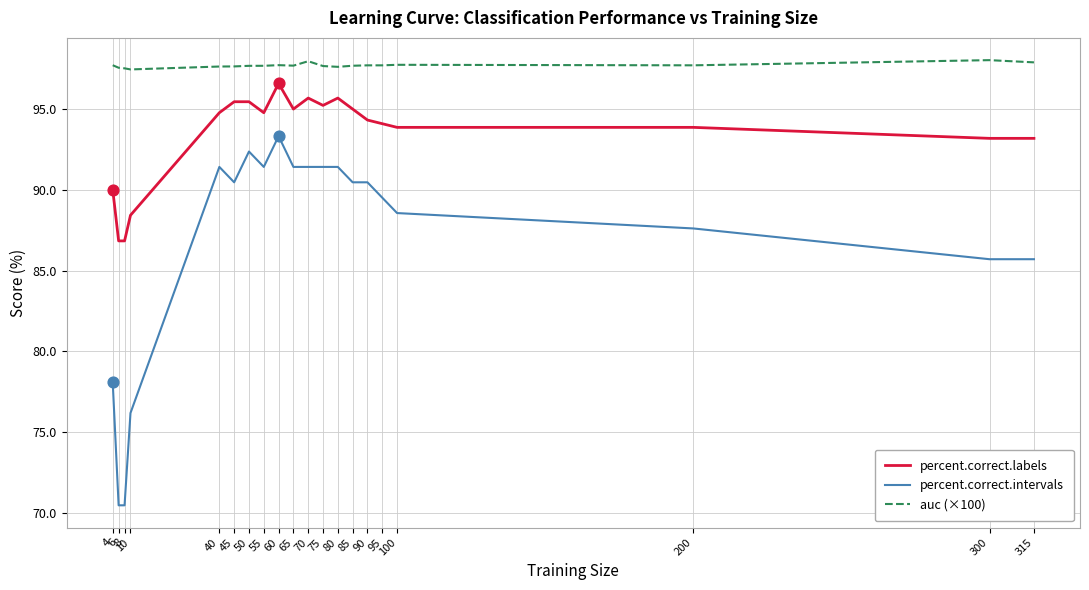

Is the value of auc (×100) at 45 greater than the value of percent.correct.intervals at 65?

Yes